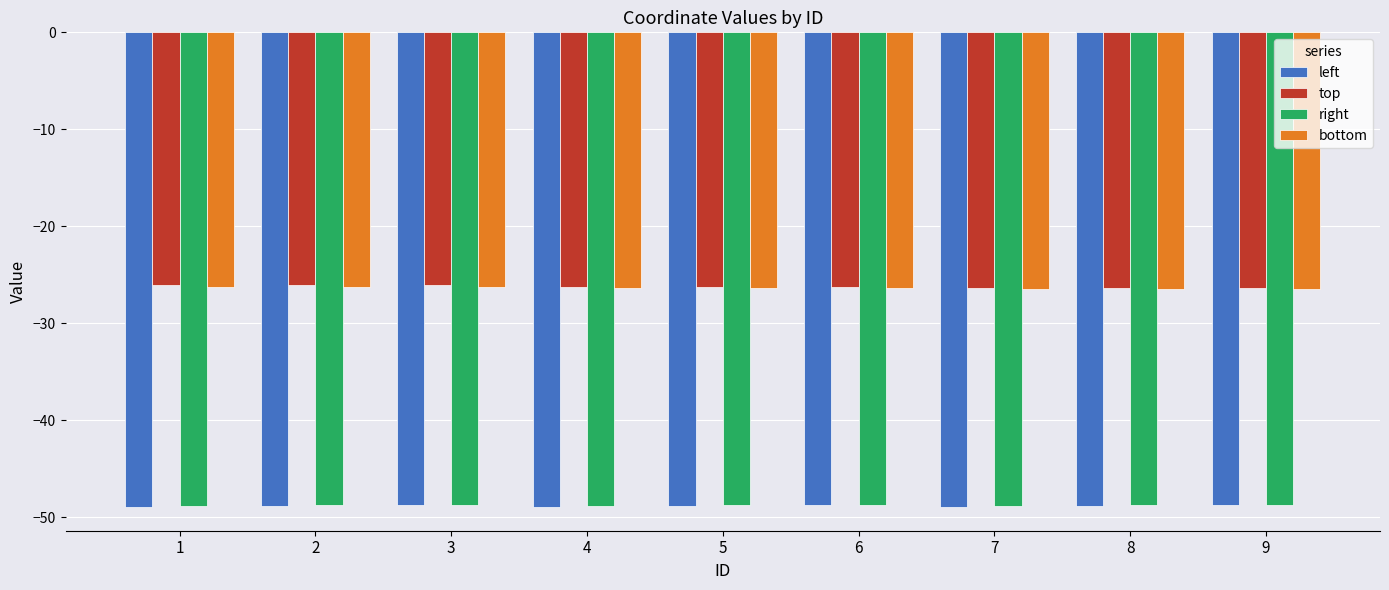

What is the smallest value displayed?

-49.0